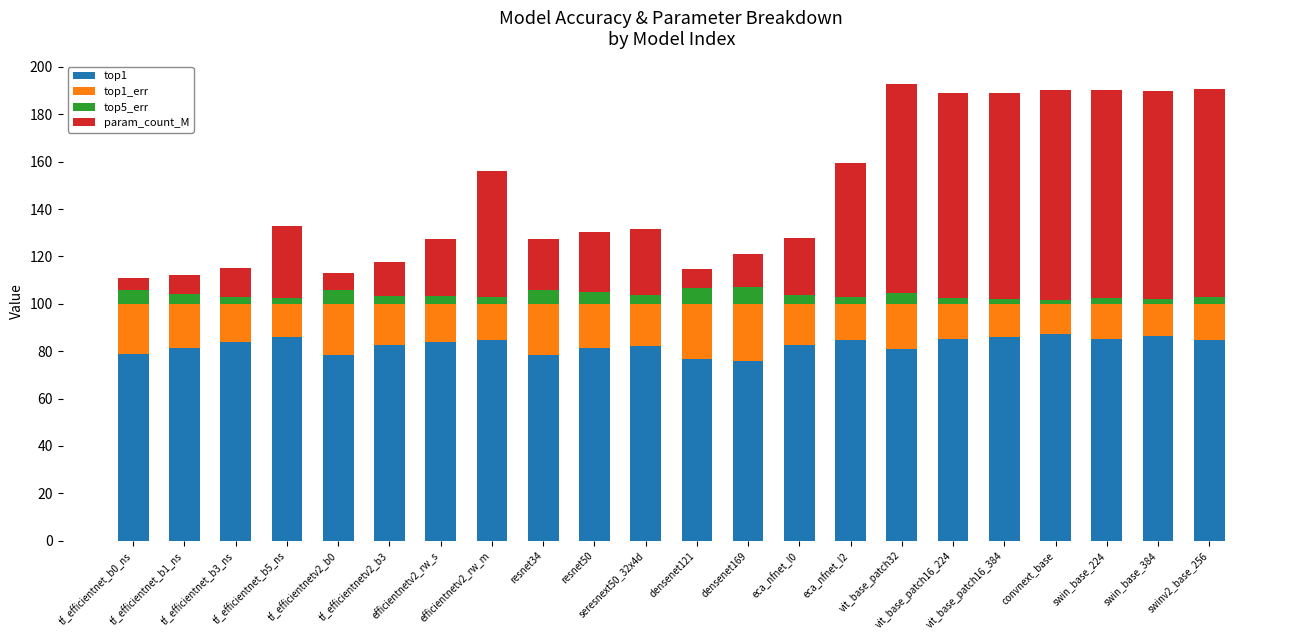

What is the maximum value for top1?

87.1